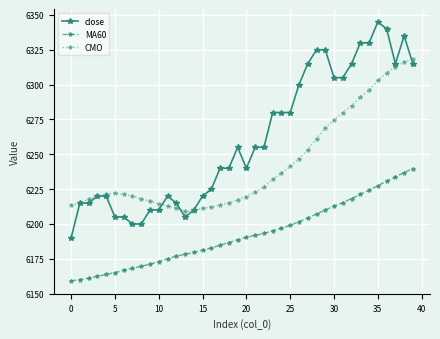

Which series has the widest spread of values?

close